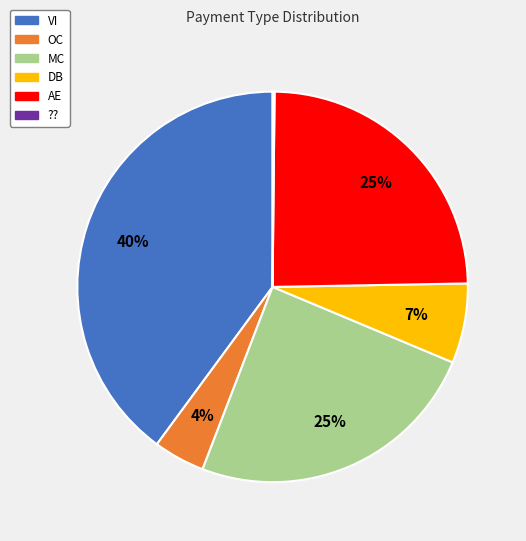

To the nearest percent, what is the difference between the MC and DB slice percentages?

18%